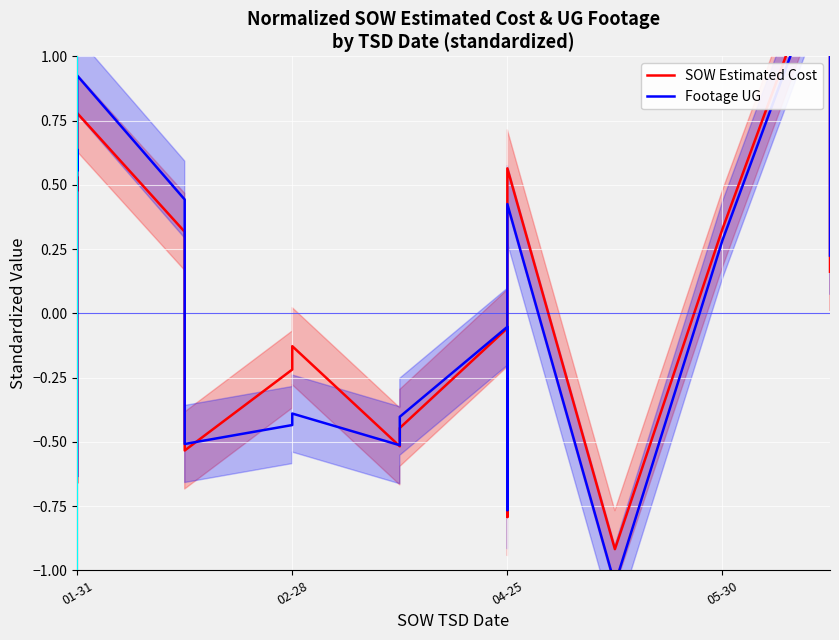

At how many categories does at least one series exceed 0?

9